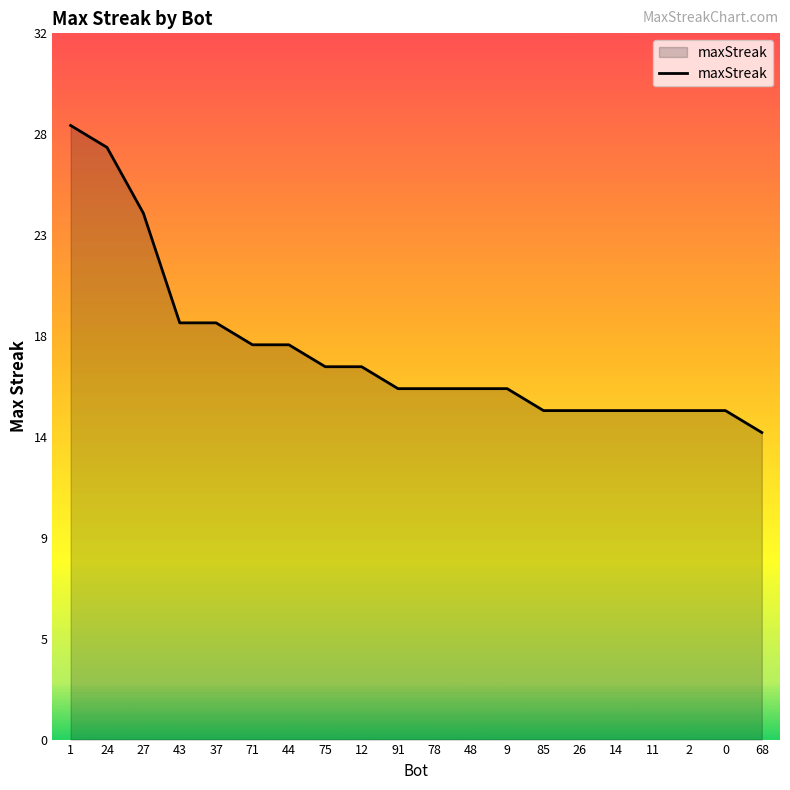

Reading left to right, list all the values displayed in this chart.

1=28	24=27	27=24	43=19	37=19	71=18	44=18	75=17	12=17	91=16	78=16	48=16	9=16	85=15	26=15	14=15	11=15	2=15	0=15	68=14